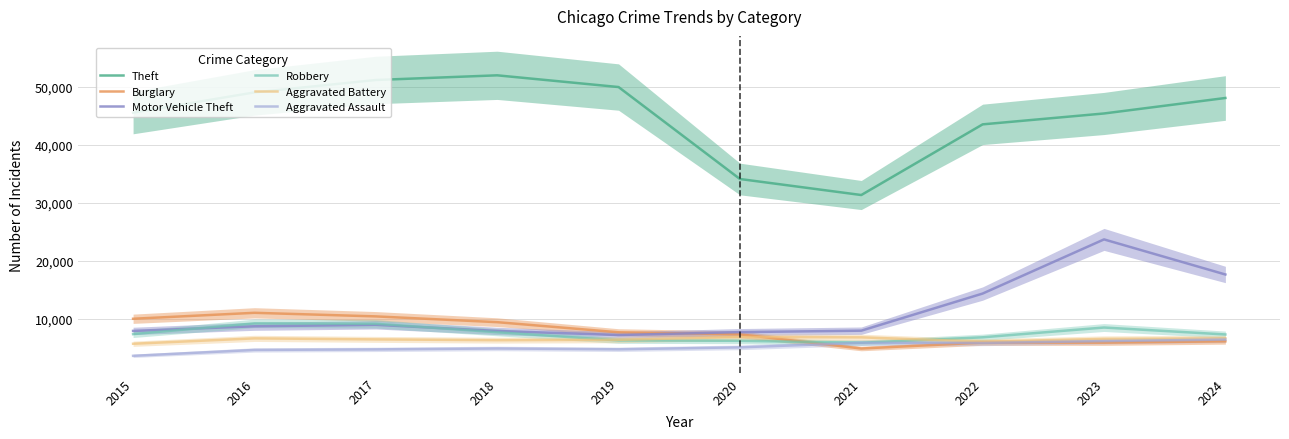

Rank the series by their maximum value, from highest to lowest.

Theft, Motor Vehicle Theft, Burglary, Robbery, Aggravated Battery, Aggravated Assault